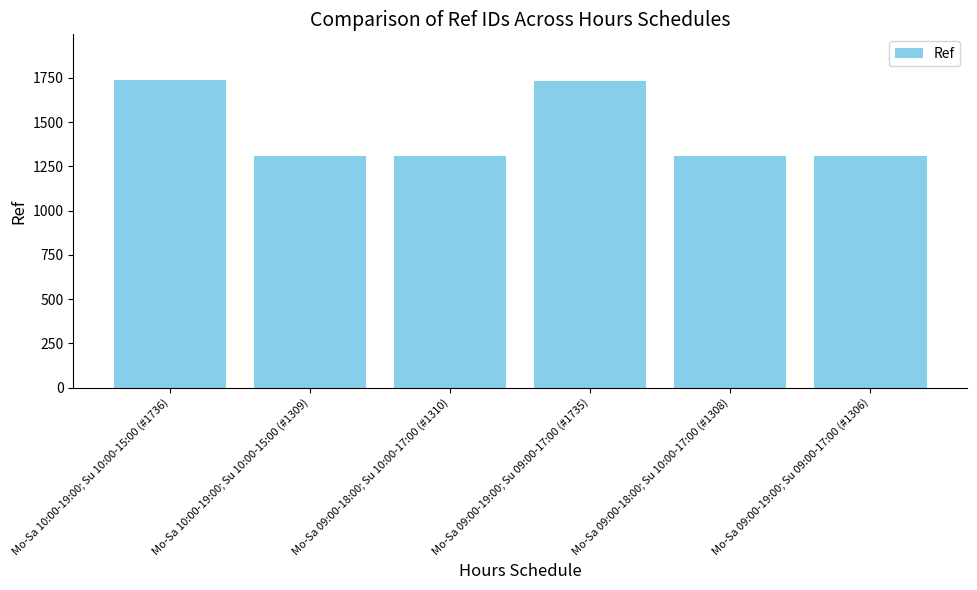

What is the label of the 1st bar from the left?

Mo-Sa 10:00-19:00; Su 10:00-15:00 (#1736)